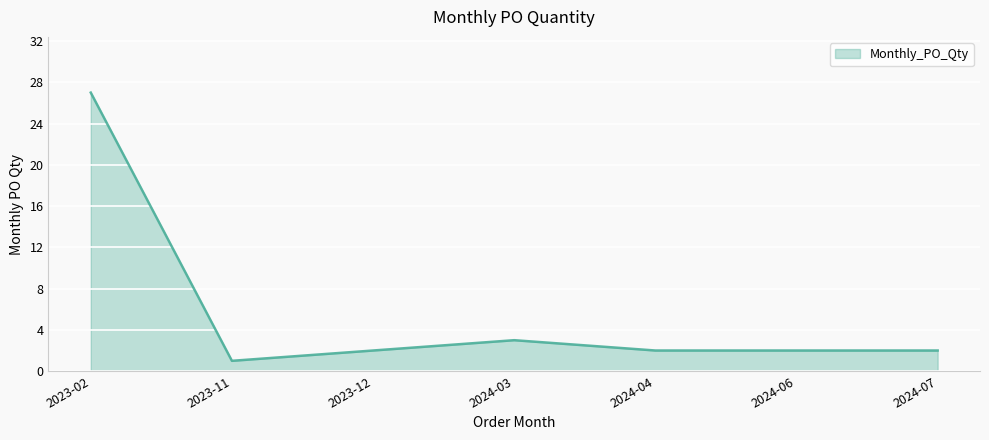

What is the average value?

6